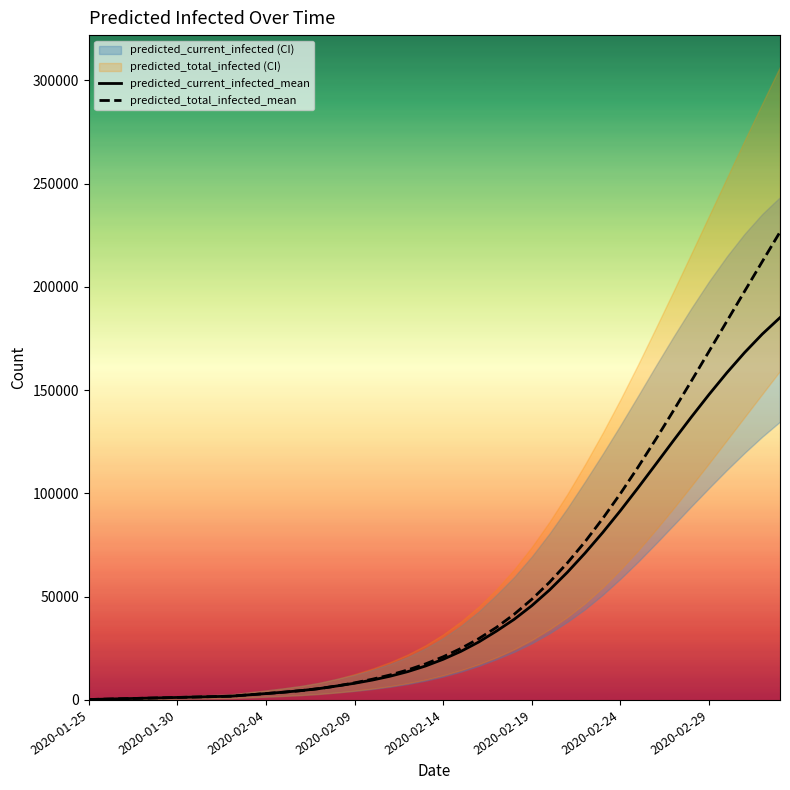

True or false: predicted_current_infected_mean and predicted_total_infected_mean intersect in this chart.

False